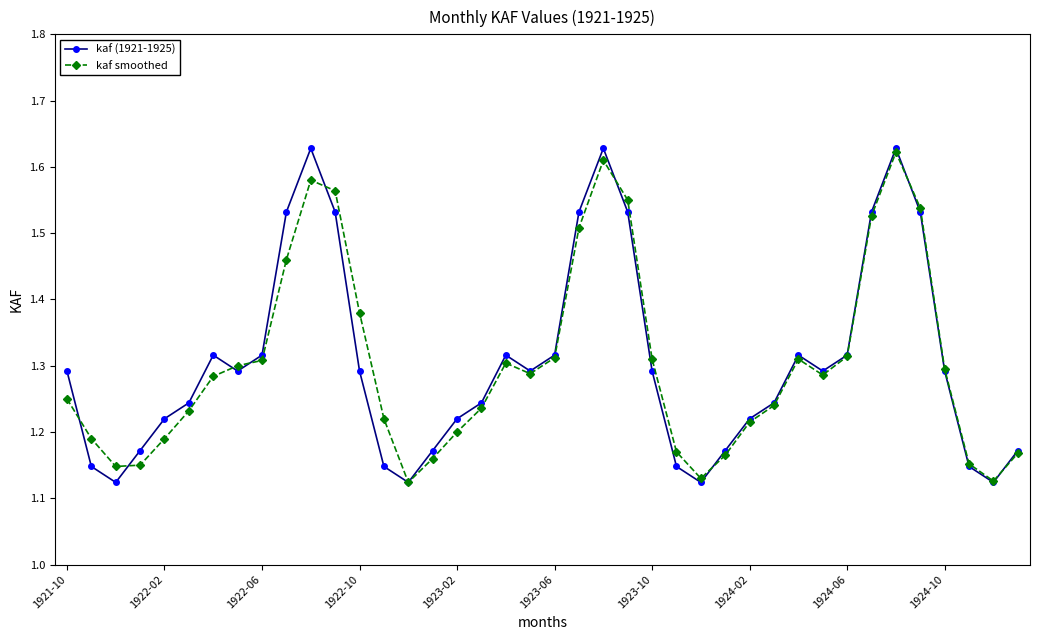

At how many categories does at least one series exceed 1?

40